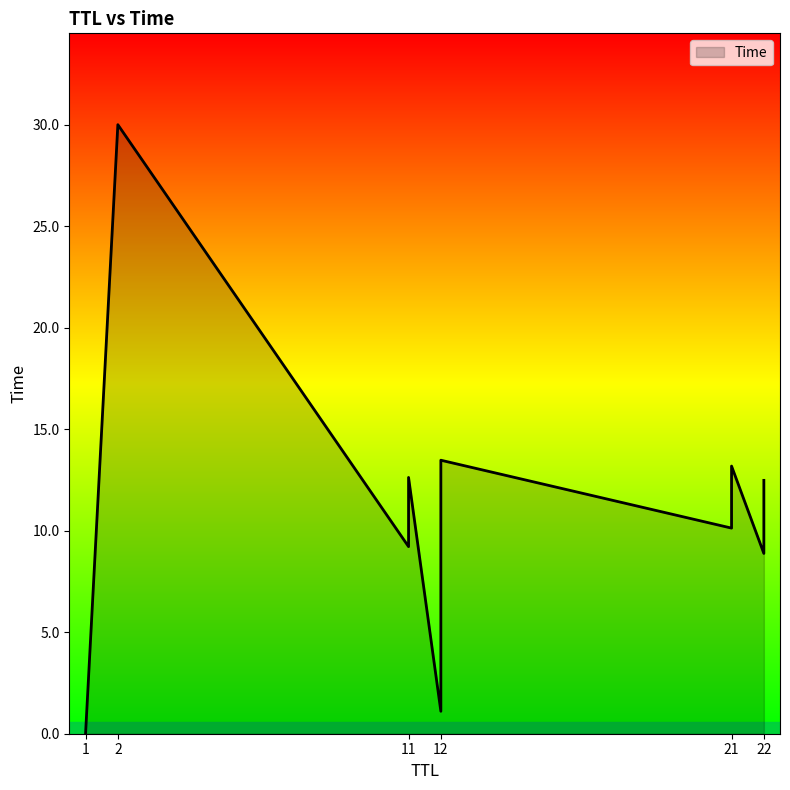

What is the change in value from 1 to 2?

+30.0